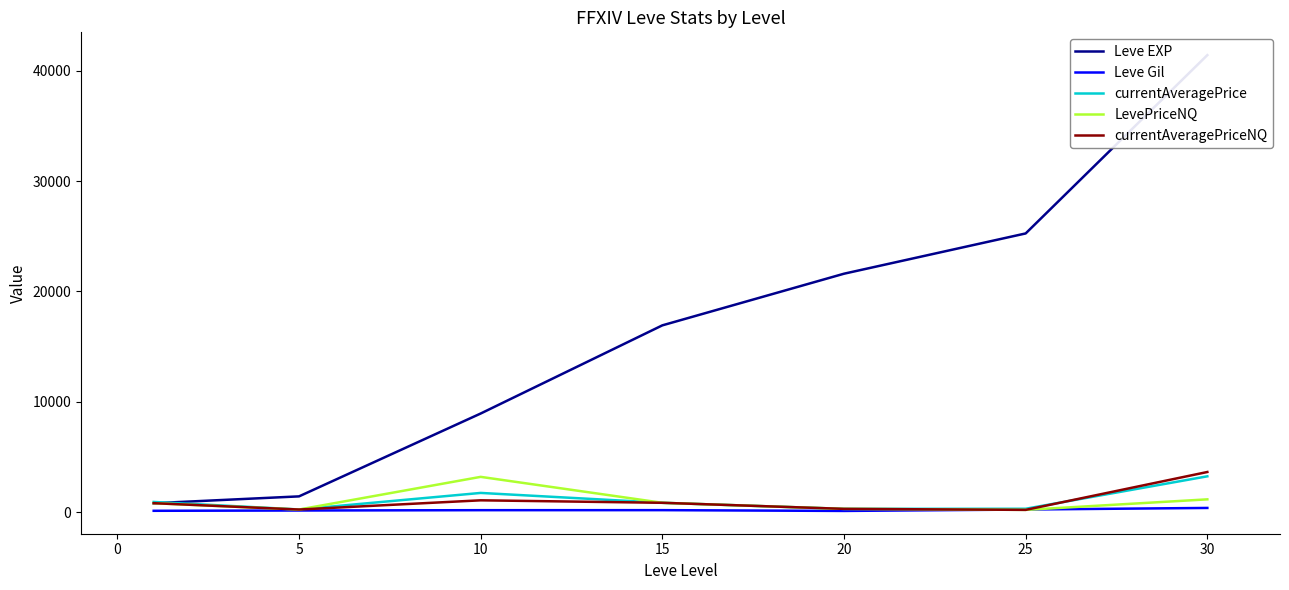

At how many categories does at least one series exceed 13265?

4